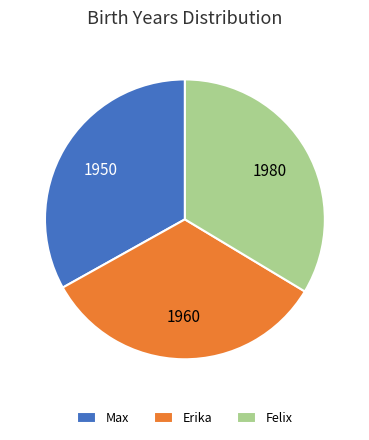

Approximately how many times larger is the value at Max compared to Felix?

1.0